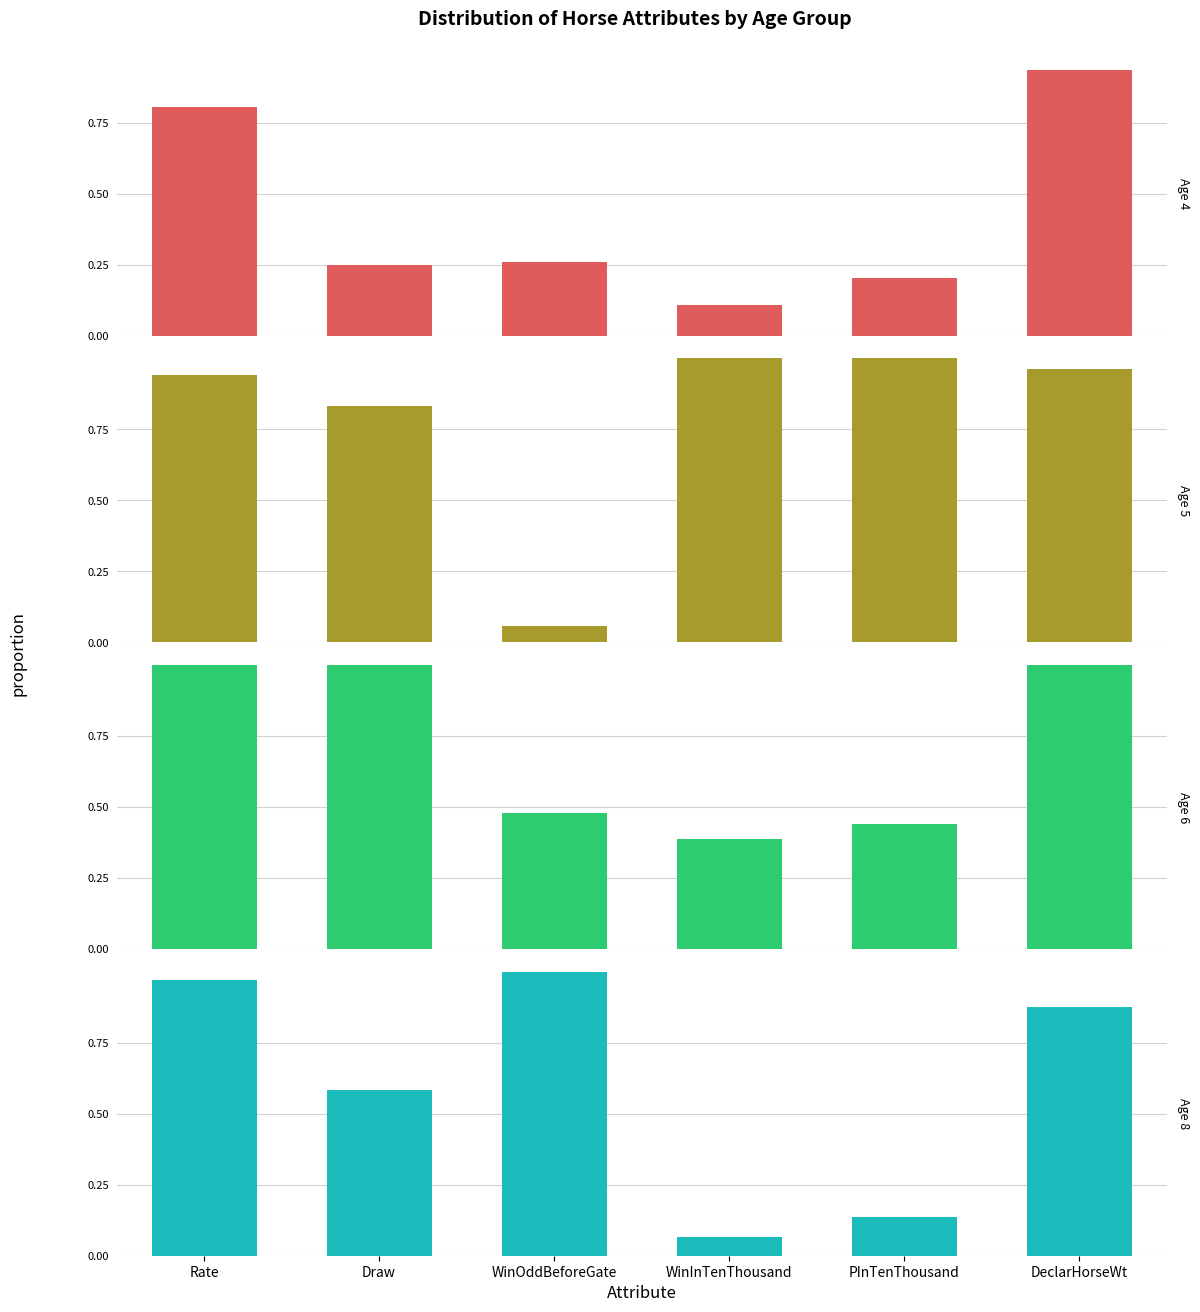

At which label does Age 5 reach its minimum?

WinOddBeforeGate